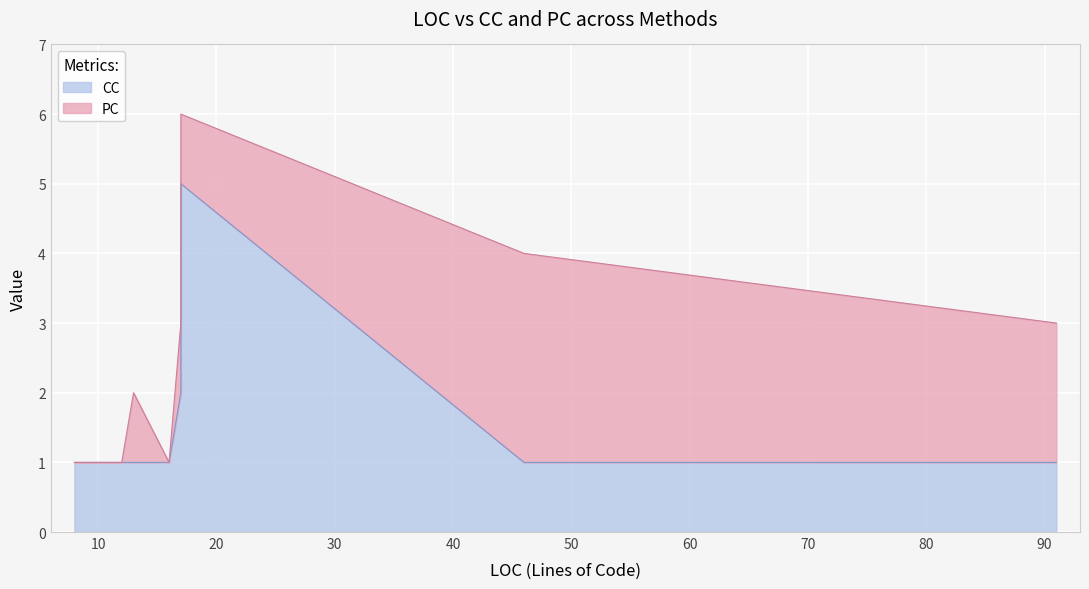

True or false: the data shows 5 at CleanUpOldProjects.

True